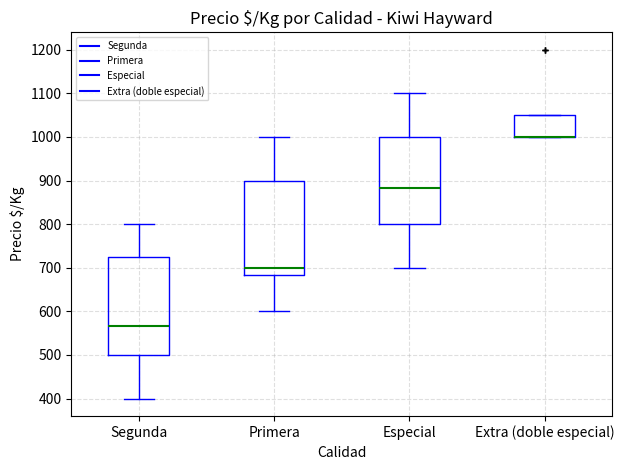

Where does the median line of the box for Primera sit on the y-axis? The values are not printed on the chart, so give them approximately, as read against the axis.

700